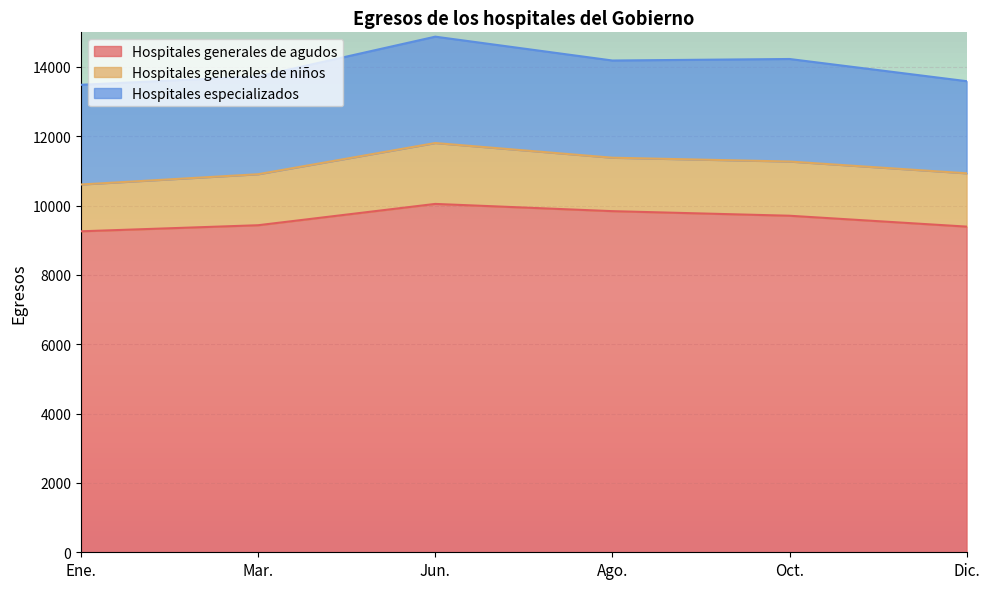

True or false: Hospitales generales de niños has a value of 1757 at Jun..

True